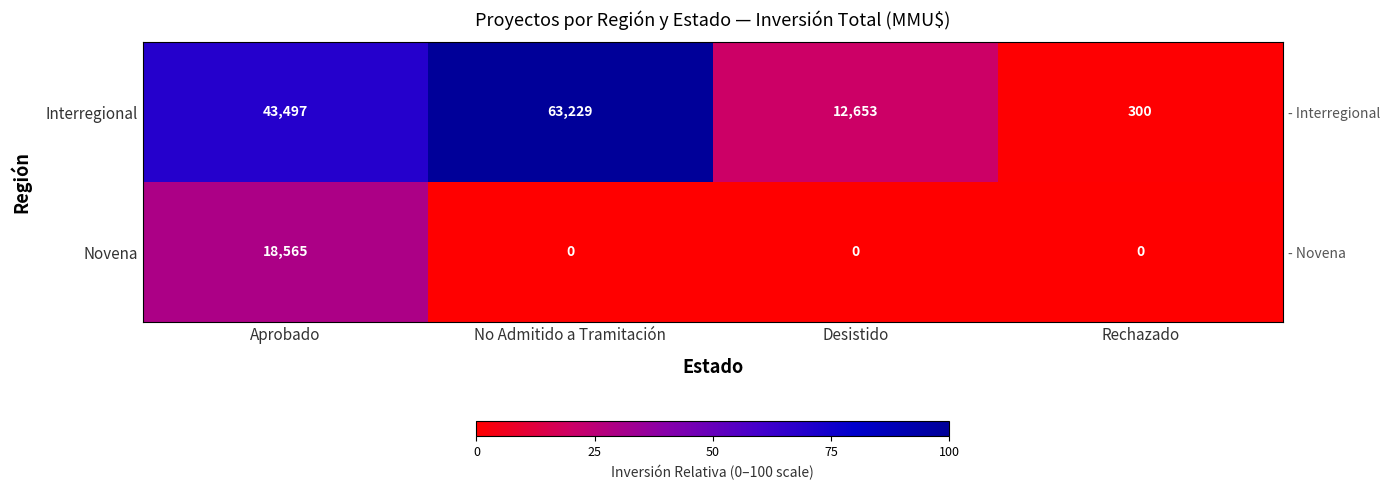

At which category is the sum across all series the highest?

No Admitido a Tramitación